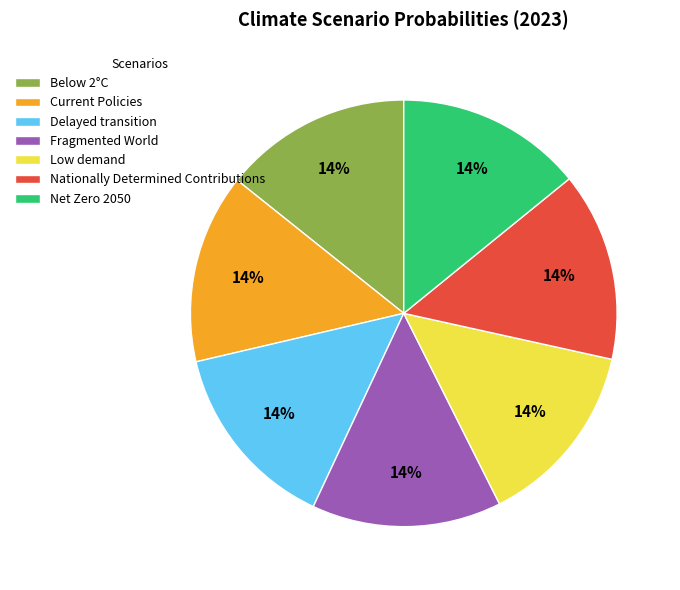

To the nearest percent, what is the average slice percentage?

14%